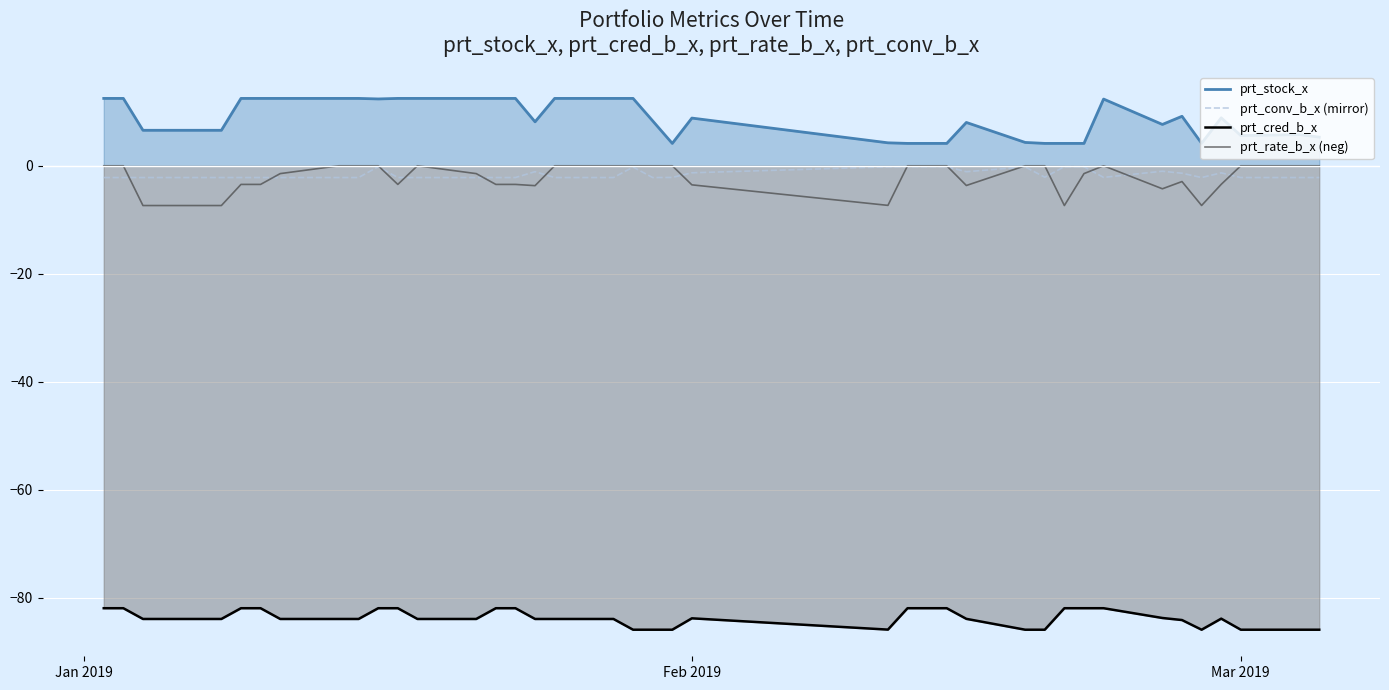

Reading left to right, list all the values displayed in this chart.

prt_stock_x: 12.5	12.5	6.6	6.6	6.6	12.5	12.5	12.5	12.5	12.5	12.4	12.5	12.5	12.5	12.5	12.5	8.1	12.5	12.5	12.5	8.3	4.1	8.8	4.2	4.1	4.1	4.1	8.0	4.3	4.1	4.1	4.1	12.3	7.7	9.2	4.2	8.9	5.6	5.8	5.3
prt_conv_b_x (mirror): -2.2	-2.2	-2.2	-2.2	-2.2	-2.2	-2.2	-2.2	-2.2	-2.2	-0.2	-2.2	-2.2	-2.2	-2.2	-2.2	-1.1	-2.2	-2.2	-0.2	-2.2	-2.2	-1.3	-0.2	-0.2	-0.2	-0.2	-1.1	-0.2	-2.1	-0.2	-0.2	-2.1	-1.0	-1.4	-2.2	-1.3	-2.2	-2.2	-2.2
prt_cred_b_x: -81.9	-81.9	-83.9	-83.9	-83.9	-81.9	-81.9	-83.9	-83.9	-83.9	-81.9	-81.9	-83.9	-83.9	-81.9	-81.9	-83.9	-83.9	-83.9	-85.9	-85.9	-85.9	-83.8	-85.9	-81.9	-81.9	-81.9	-83.9	-85.9	-85.9	-81.9	-81.9	-81.9	-83.7	-84.1	-85.9	-83.8	-85.9	-85.9	-85.9
prt_rate_b_x (neg): 0.0	0.0	-7.4	-7.4	-7.4	-3.5	-3.5	-1.4	0.0	0.0	0.0	-3.5	0.0	-1.4	-3.5	-3.5	-3.7	0.0	0.0	0.0	0.0	0.0	-3.5	-7.3	0.0	0.0	0.0	-3.6	0.0	0.0	-7.4	-1.4	0.0	-4.3	-2.9	-7.3	-3.4	0.0	0.0	0.0